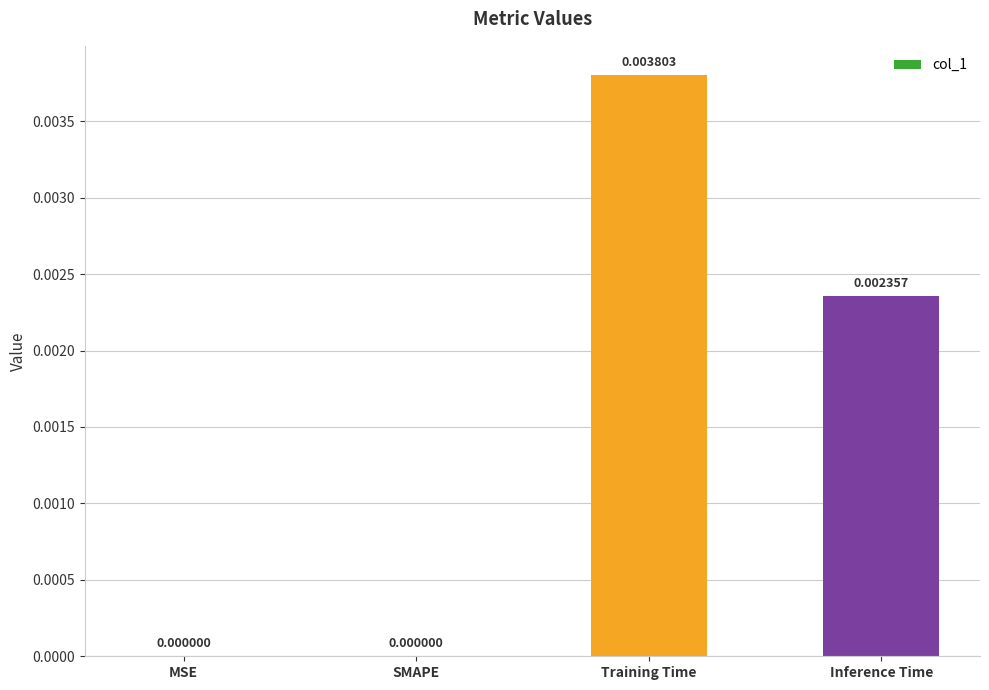

At which category does the chart reach its peak across all series?

Training Time